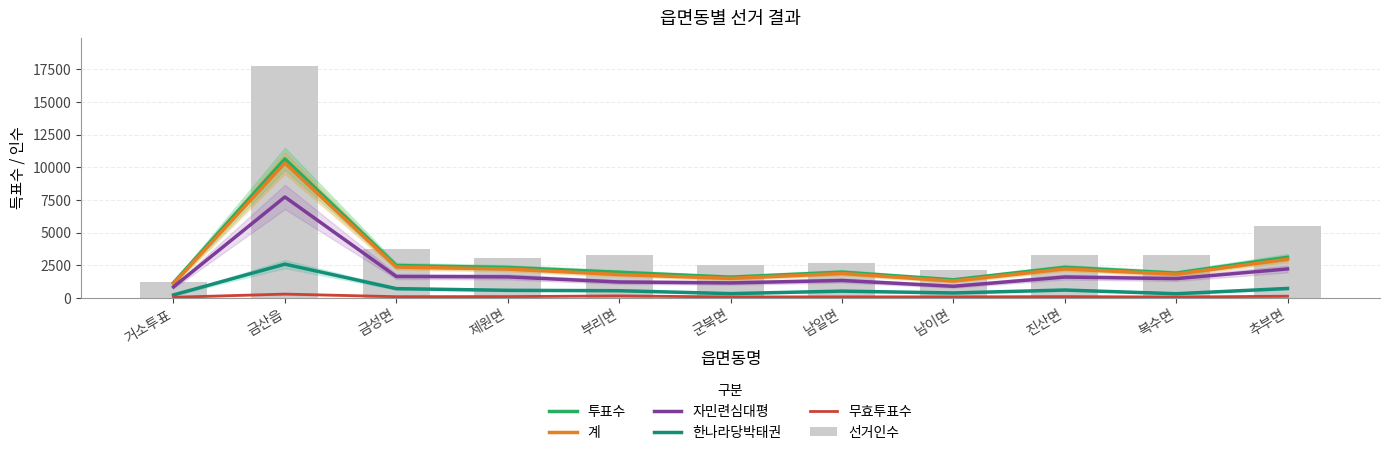

What is the total value across all series at 거소투표?

4697